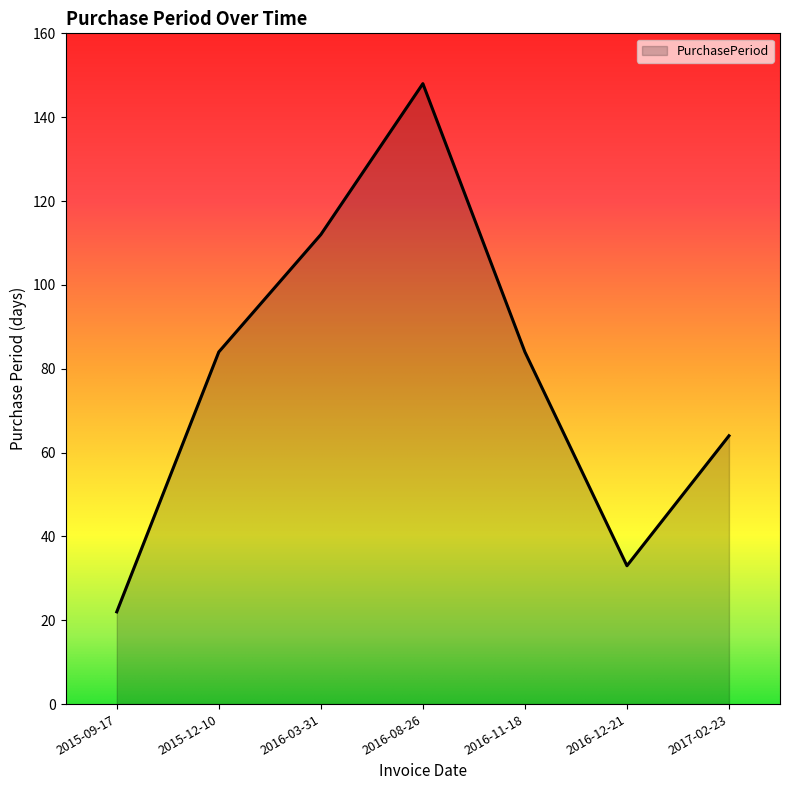

How many series are shown in this chart?

1